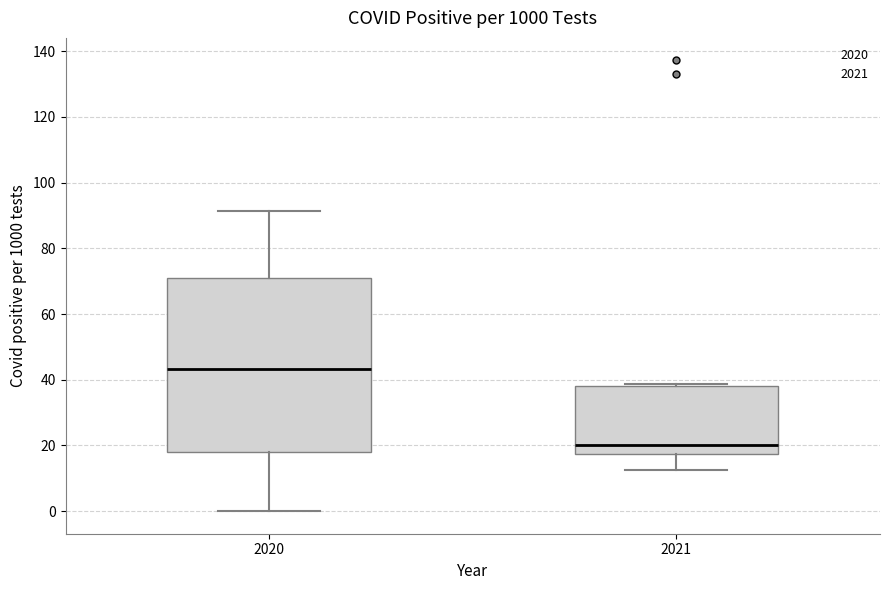

Comparing the boxes themselves (not the whiskers), which one is the tallest?

2020